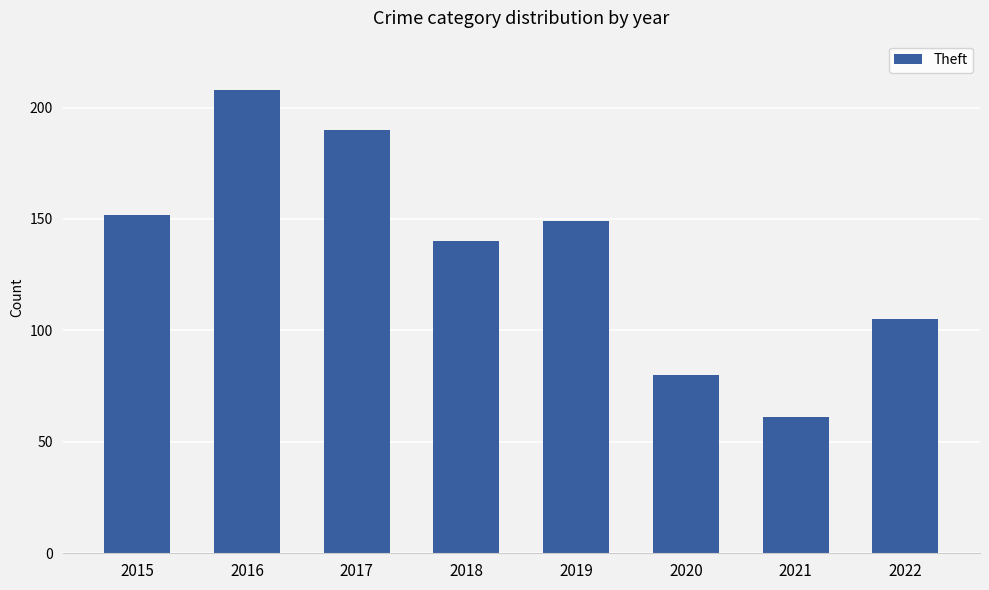

At which category does the chart reach its peak across all series?

2016